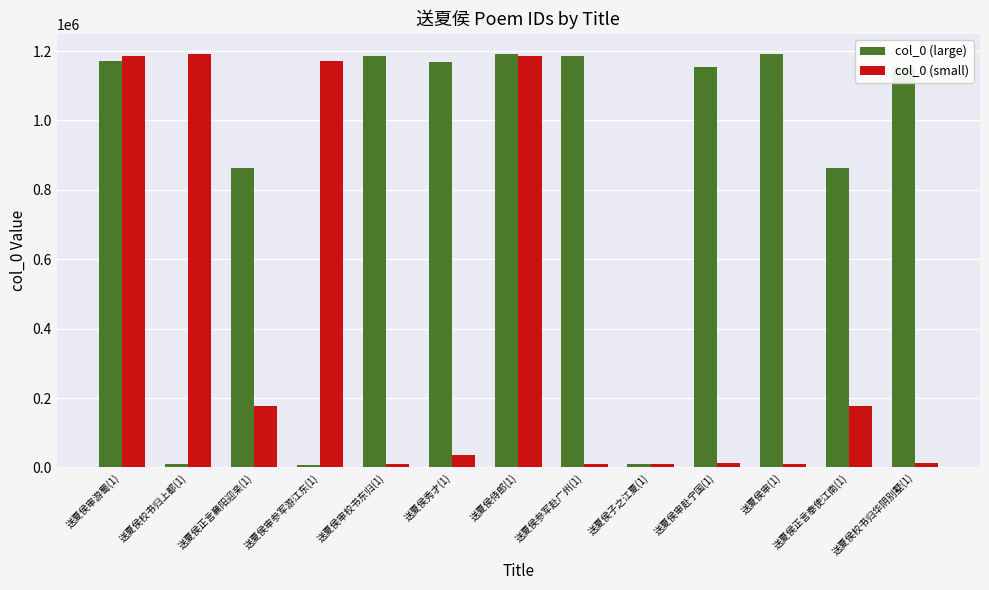

How many categories are shown in the chart?

13